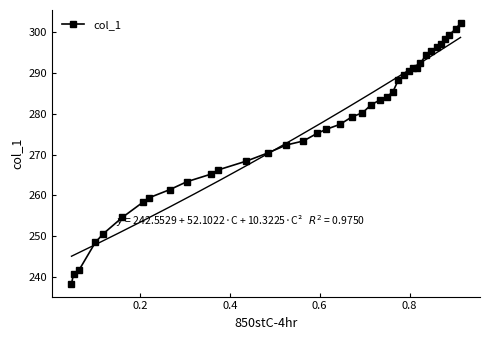

How many values are below 279?

19